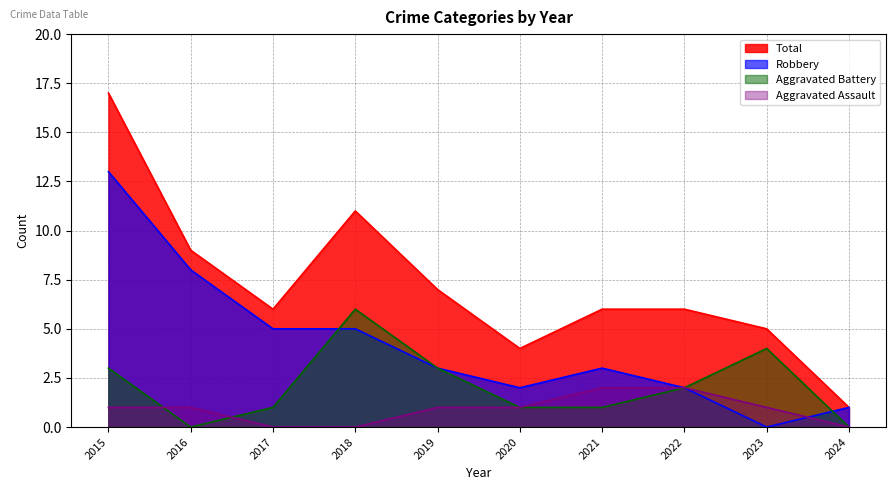

Does the chart have visible grid lines?

Yes